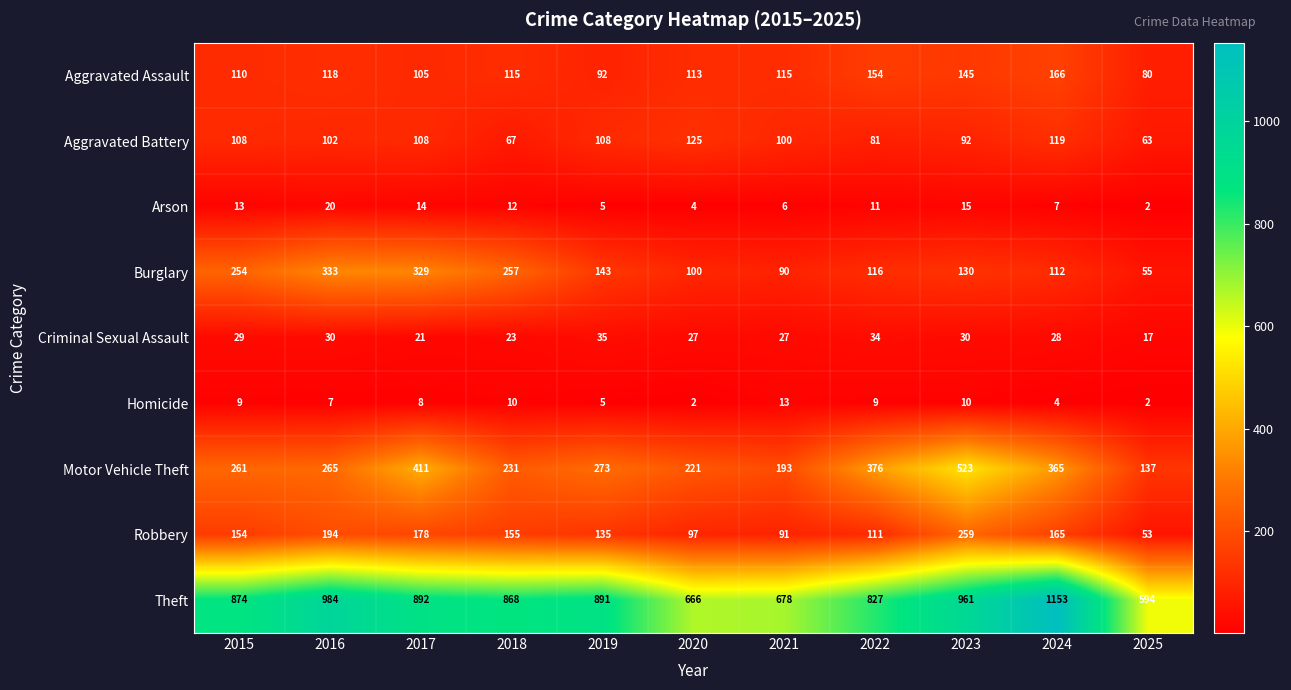

The value of Robbery at 2024 is 165. True or false?

True